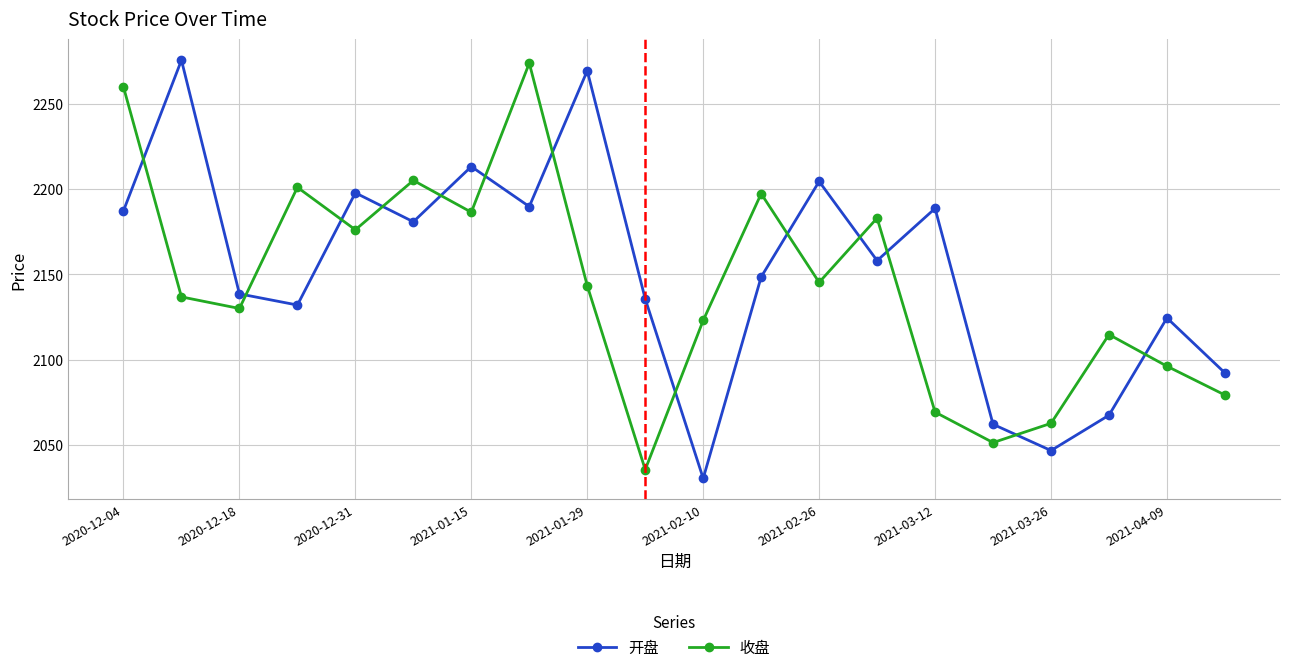

After their last crossing, which series has the higher values: 开盘 or 收盘?

开盘